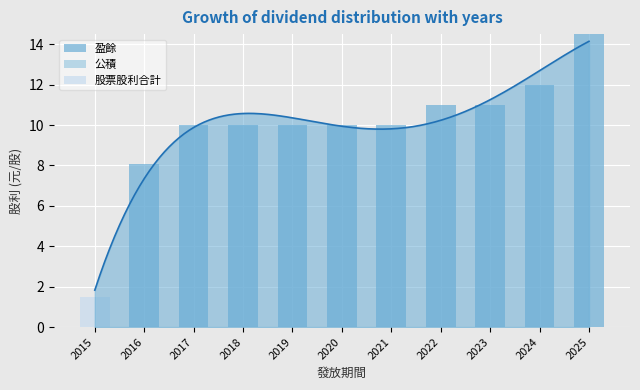

What is the spread (max minus min) of values at 2017?

10.0